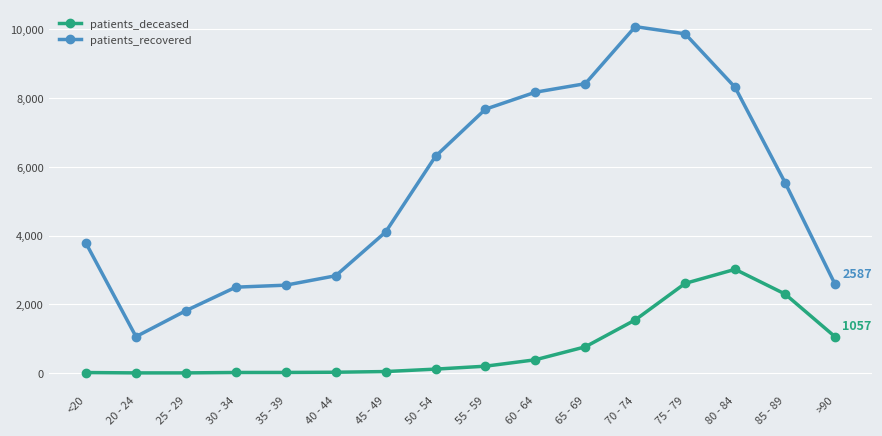

What is the difference between the patients_deceased values at 20 - 24 and 75 - 79?

2605